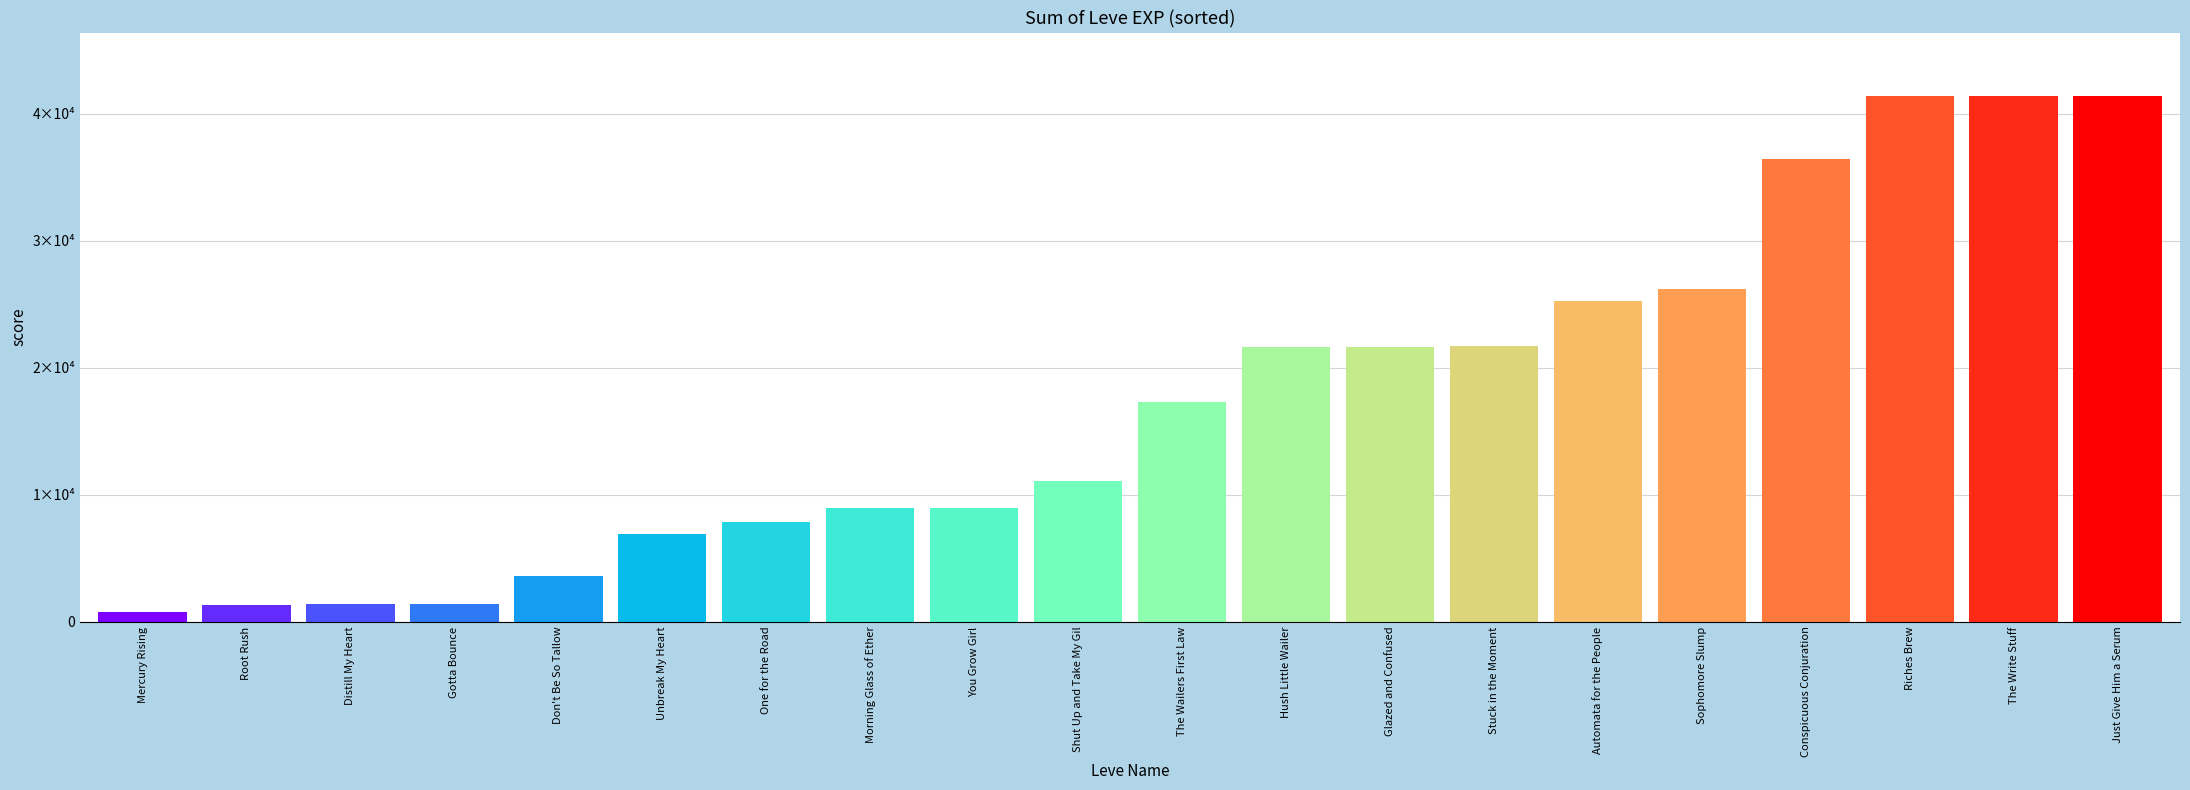

Is it true that the value at Conspicuous Conjuration is 22502?

False